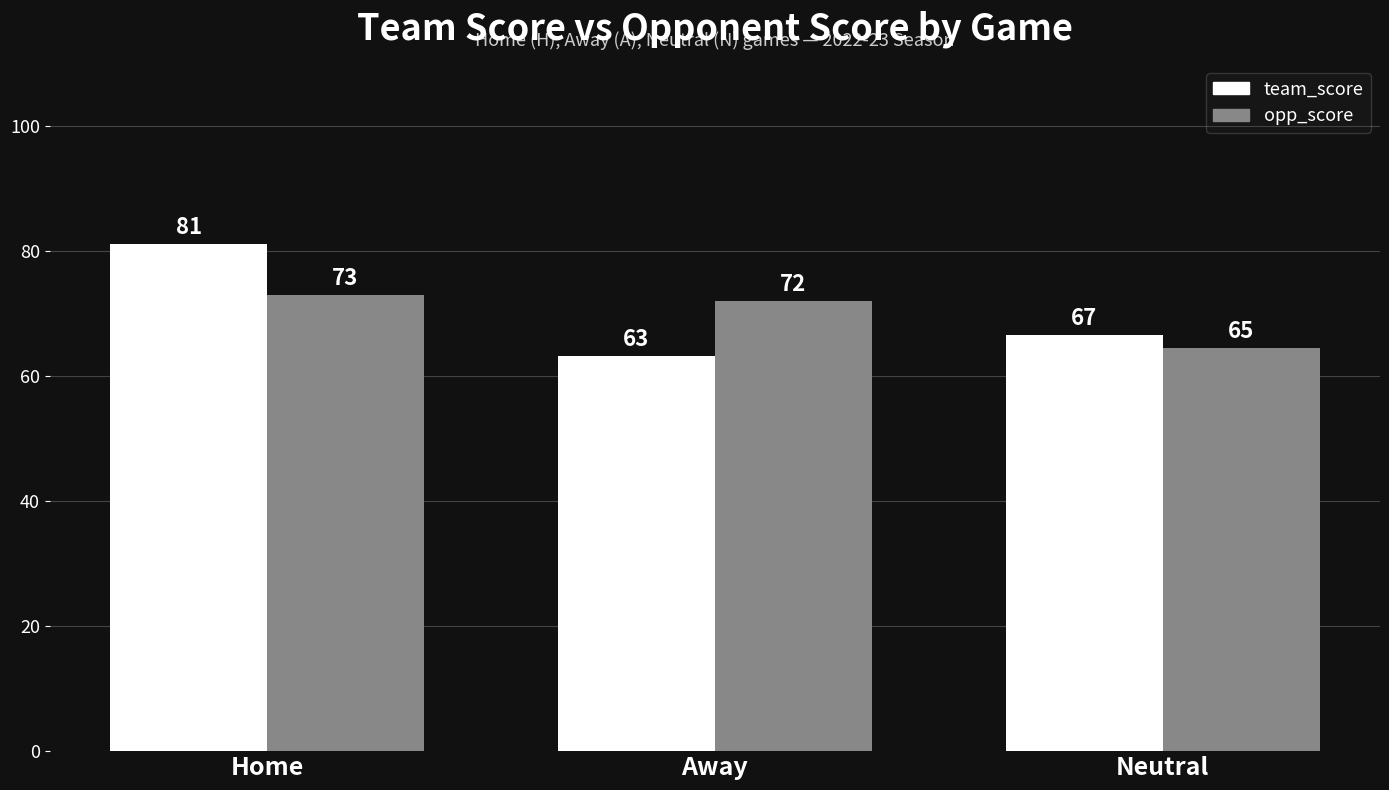

What is the smallest value displayed?

63.3